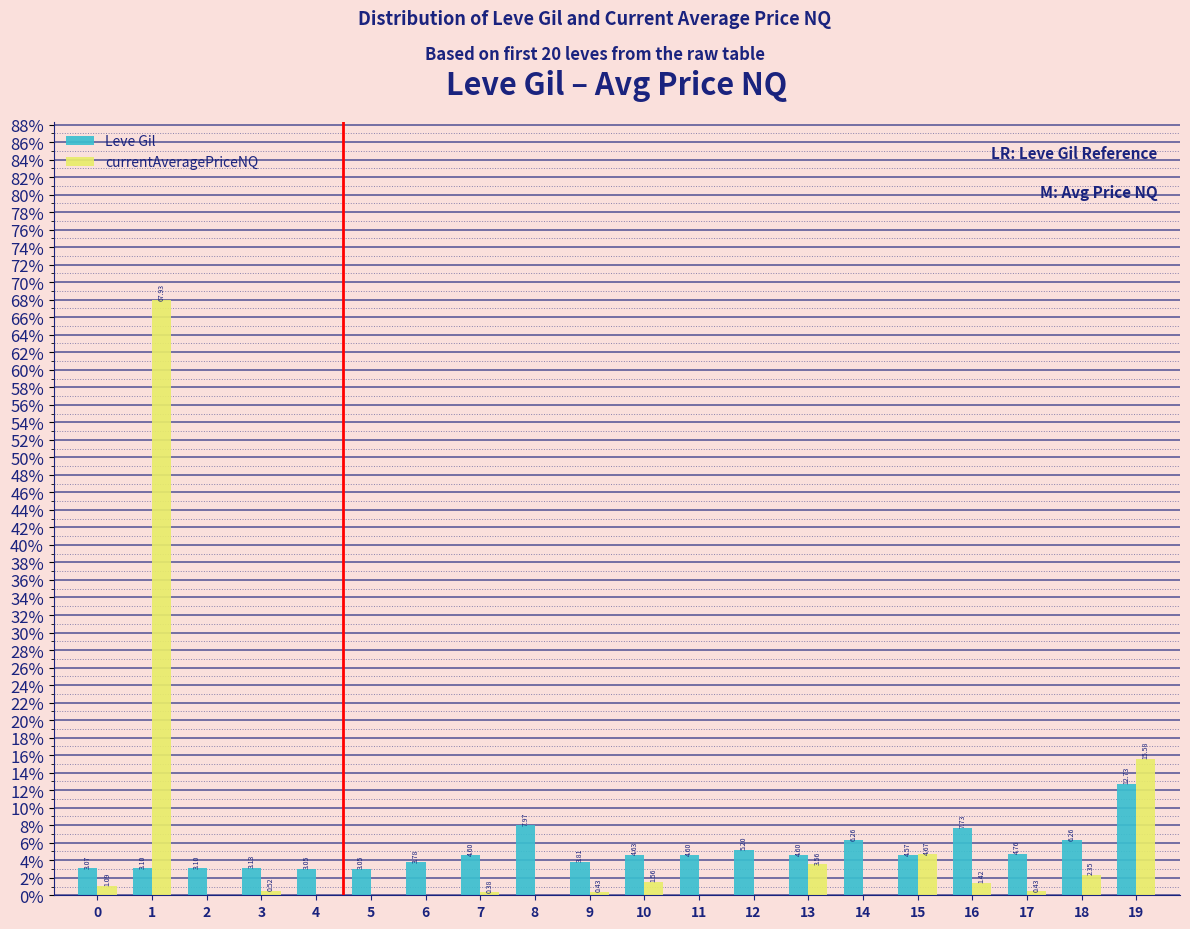

What is the sum of all Leve Gil values?

100.0